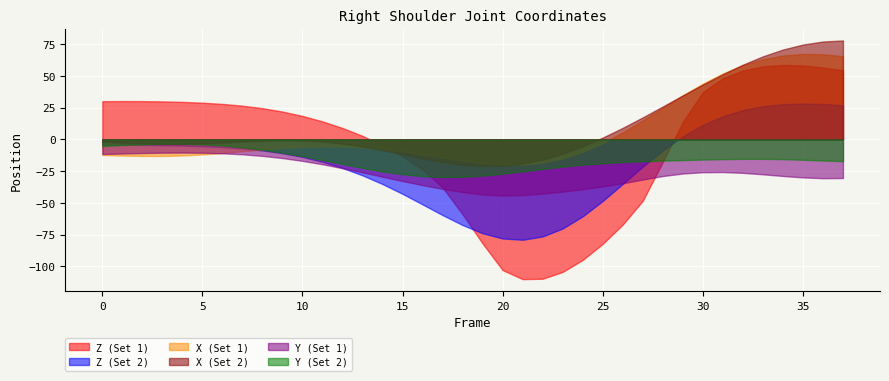

What is the difference between the Y values at 29 and 30?

1.0